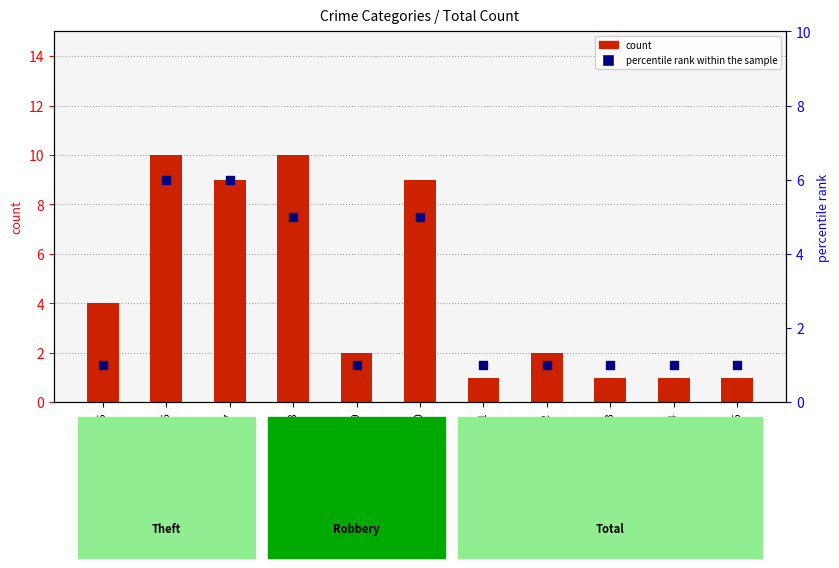

Is the value of percentile rank within the sample at 2022 greater than the value of count at 2019?

No